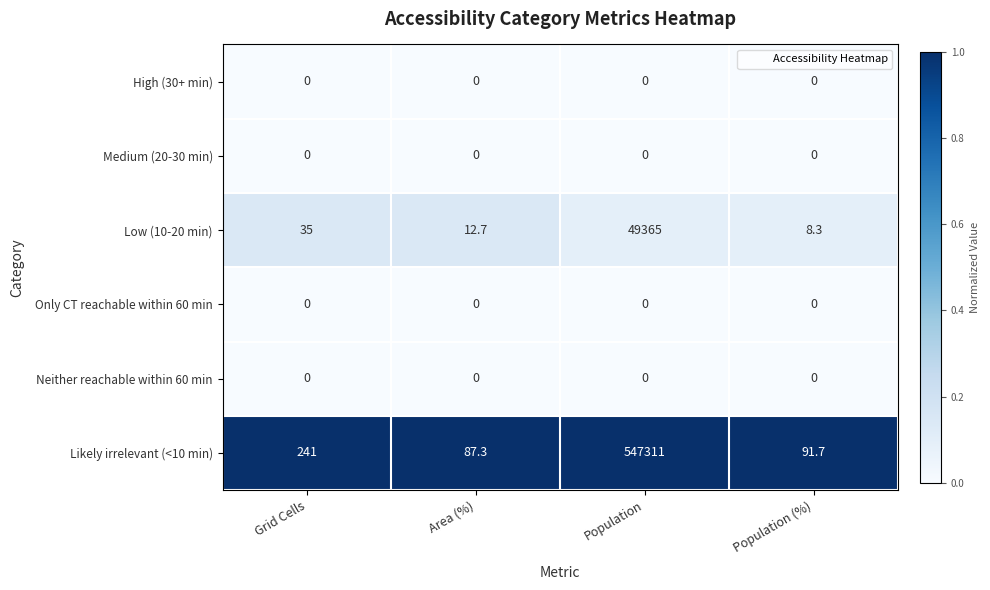

Reading left to right, extract all data points from this chart.

High (30+ min): Grid Cells=0.0	Area (%)=0.0	Population=0.0	Population (%)=0.0
Medium (20-30 min): Grid Cells=0.0	Area (%)=0.0	Population=0.0	Population (%)=0.0
Low (10-20 min): Grid Cells=35.0	Area (%)=12.7	Population=49365.0	Population (%)=8.3
Only CT reachable within 60 min: Grid Cells=0.0	Area (%)=0.0	Population=0.0	Population (%)=0.0
Neither reachable within 60 min: Grid Cells=0.0	Area (%)=0.0	Population=0.0	Population (%)=0.0
Likely irrelevant (<10 min): Grid Cells=241.0	Area (%)=87.3	Population=547311.0	Population (%)=91.7